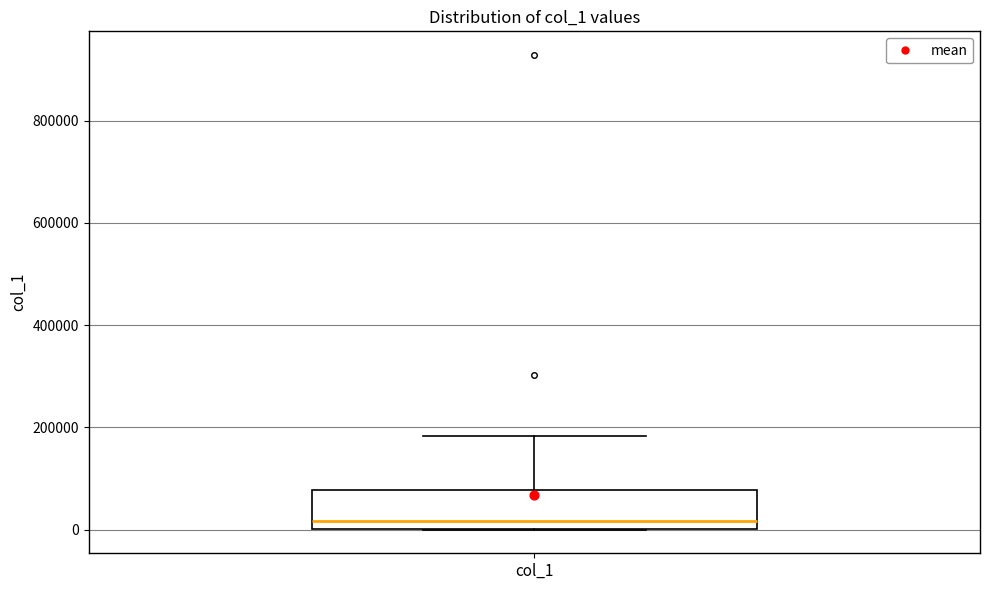

Where does the upper whisker of the box for col_1 end on the y-axis? The values are not printed on the chart, so give them approximately, as read against the axis.

180000